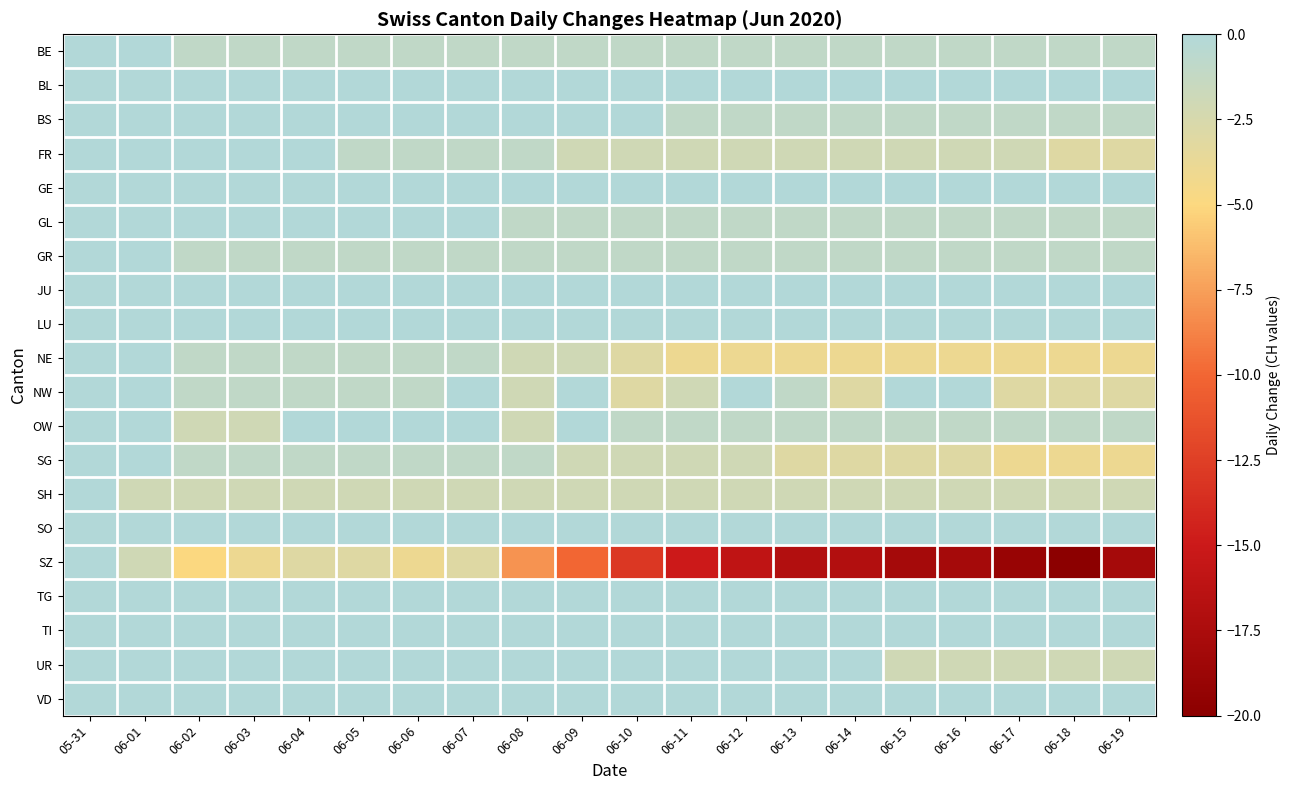

Rank the categories by SG value from lowest to highest.

06-17, 06-18, 06-19, 06-13, 06-14, 06-15, 06-16, 06-09, 06-10, 06-11, 06-12, 06-02, 06-03, 06-04, 06-05, 06-06, 06-07, 06-08, 05-31, 06-01